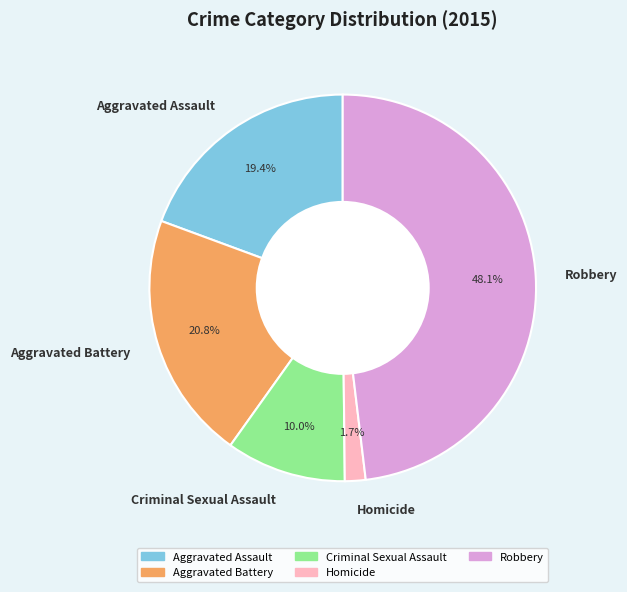

To the nearest percent, what portion does Criminal Sexual Assault represent?

10%